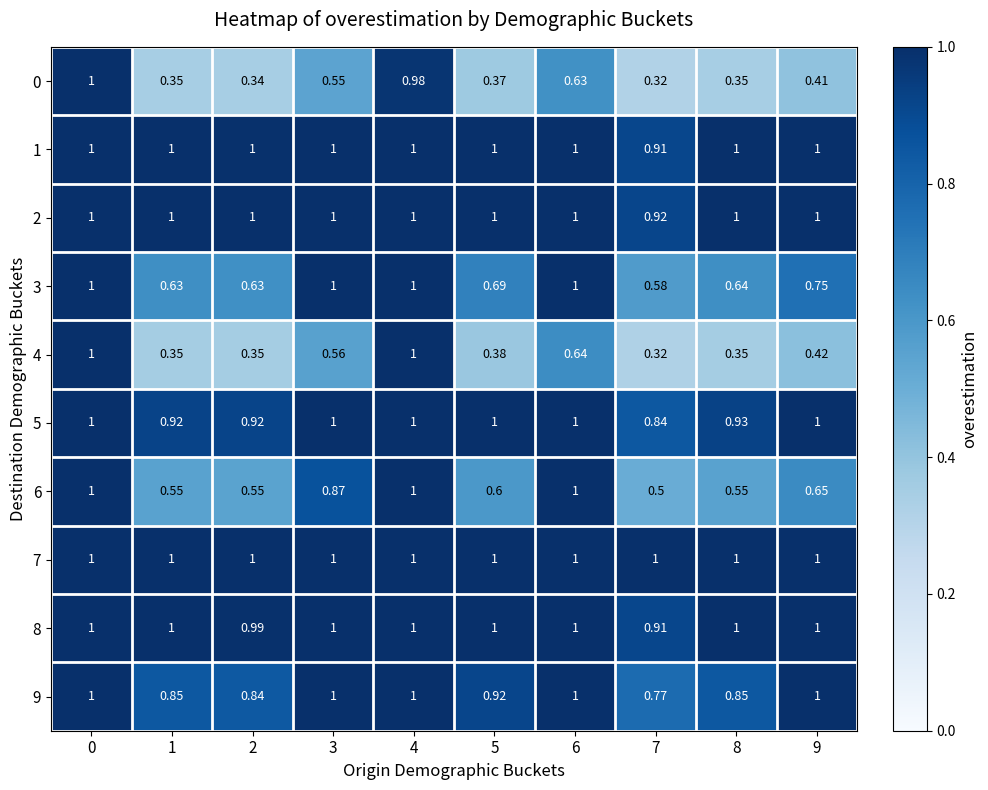

Which series has the largest total across all categories?

7